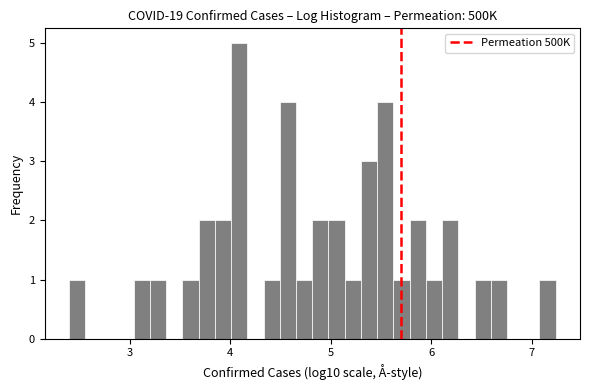

Read against the x-axis, roughly where is the centre of the tallest bar?

4.1